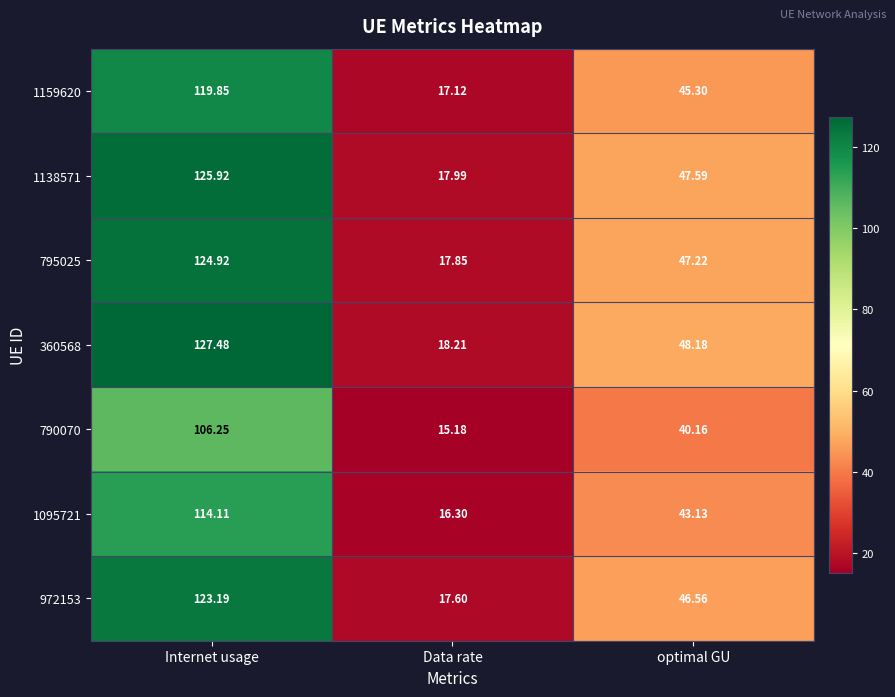

What is the greatest value displayed?

127.5